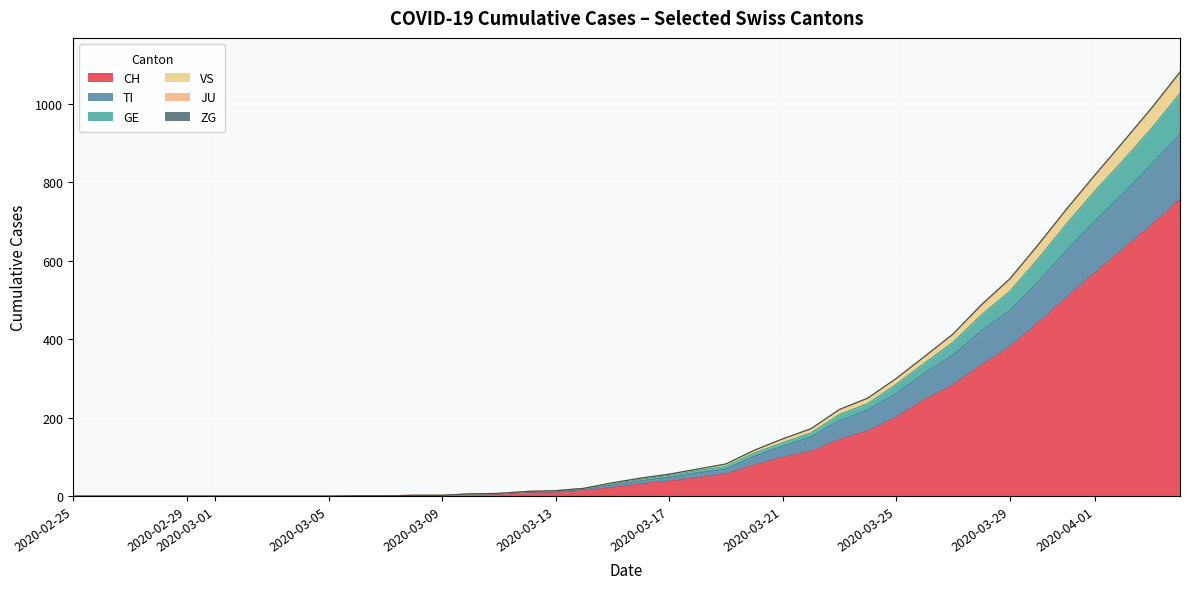

What is the maximum value for CH?

756